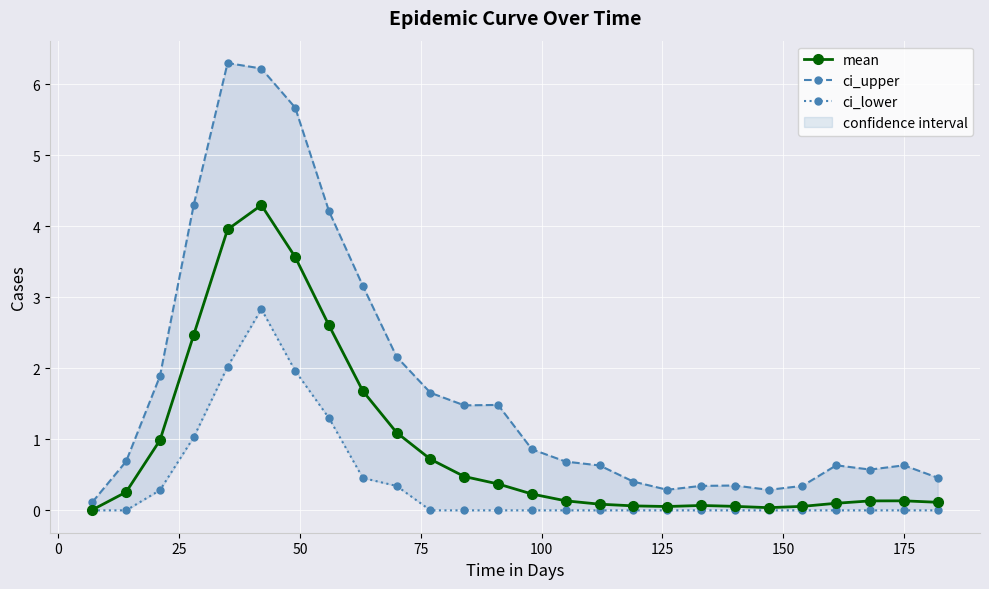

True or false: mean has more than 2 interior local peaks.

True